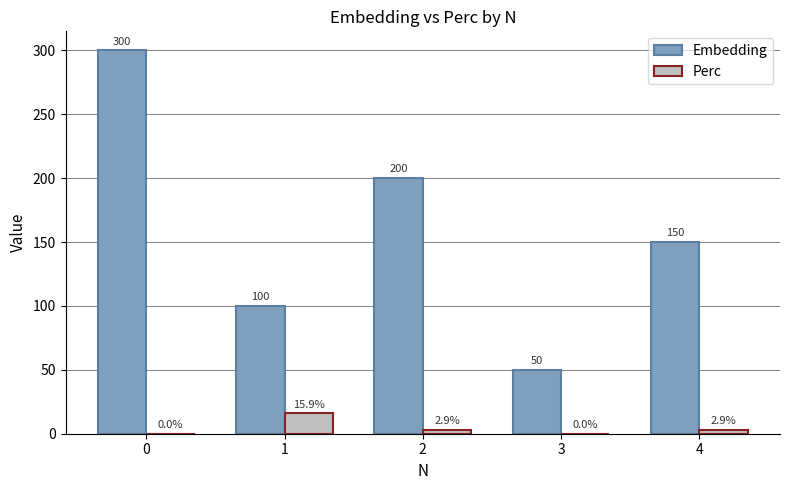

What are all the series names shown in the legend?

Embedding, Perc